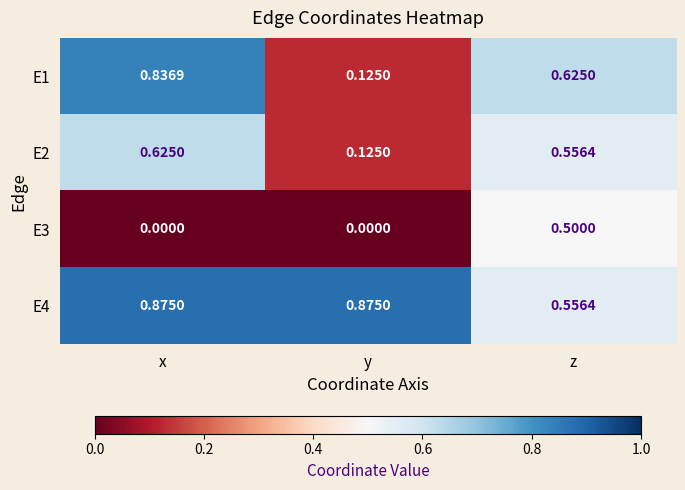

Is the value of E2 at z greater than the value of E3 at y?

Yes